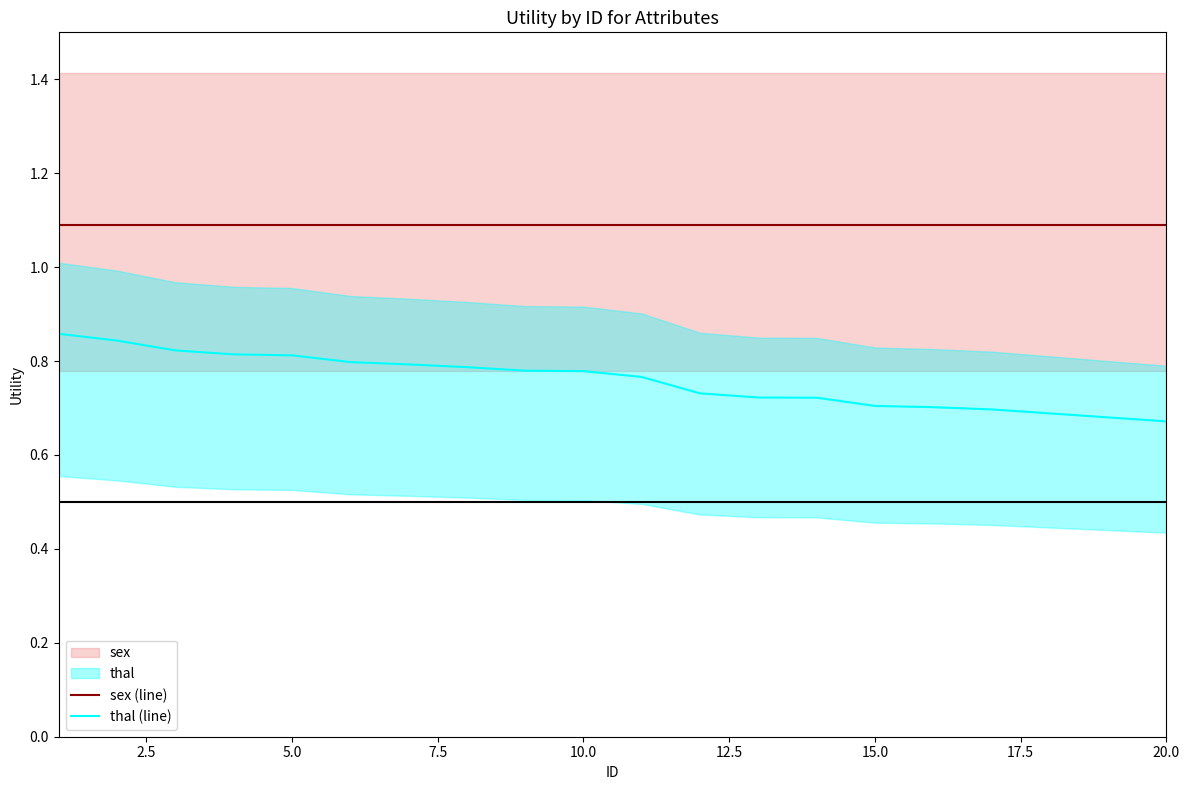

Does the chart have visible grid lines?

No